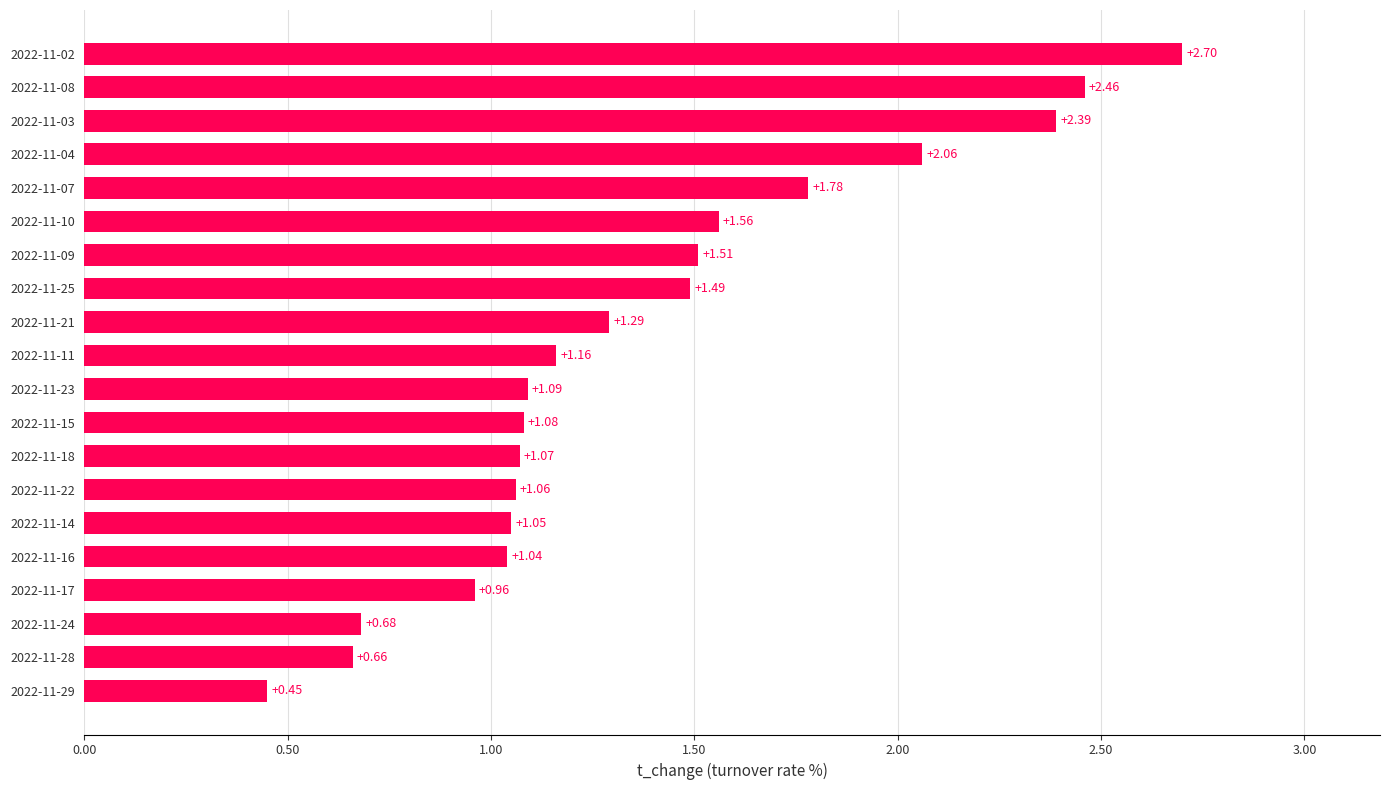

Between 2022-11-18 and 2022-11-11, which is larger?

2022-11-11